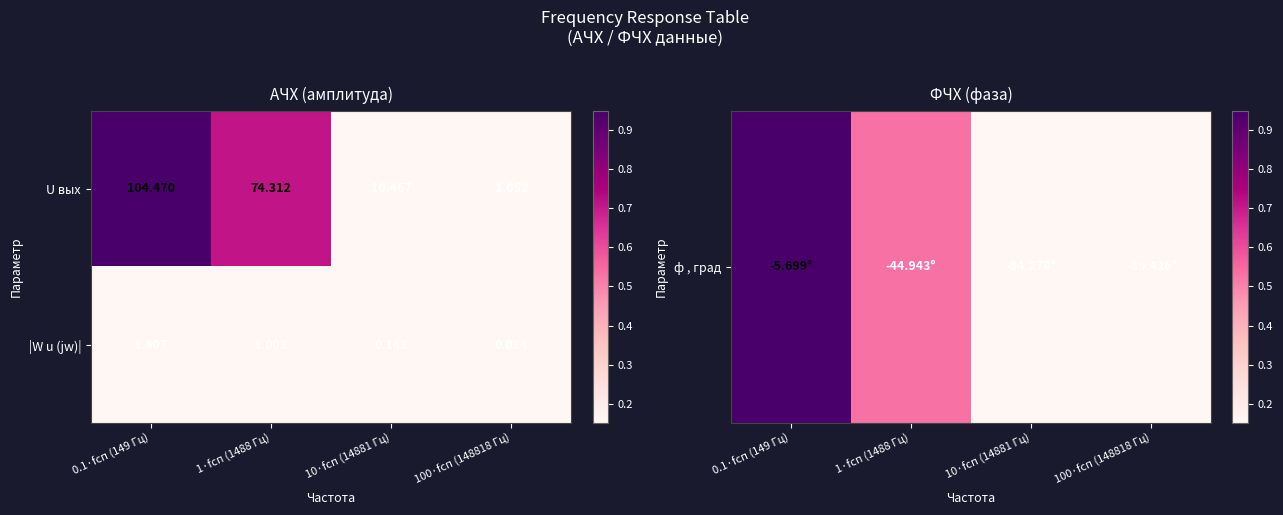

How many categories are shown in the chart?

4